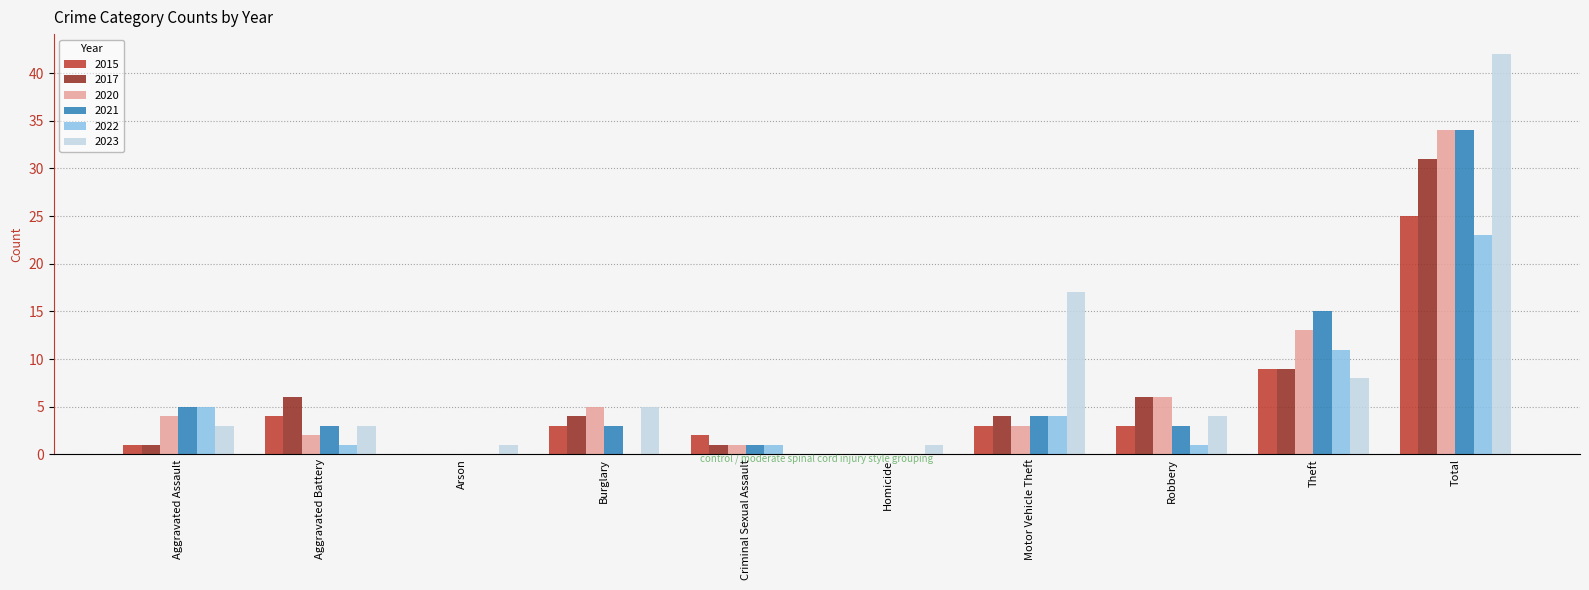

What is the average value of the 2020 series?

7